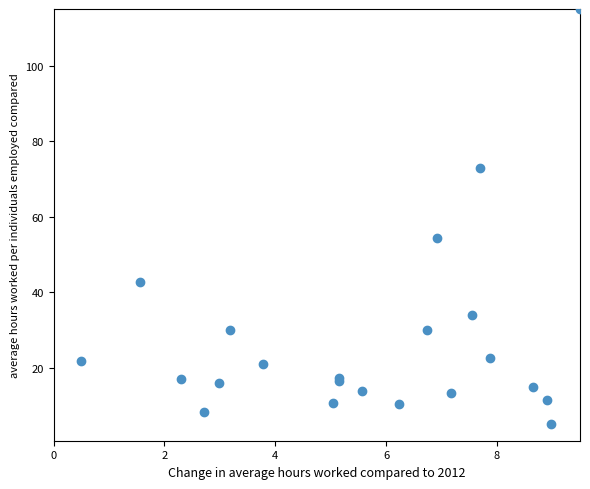

What Y value in the scatter plot is closest to 60?

54.4